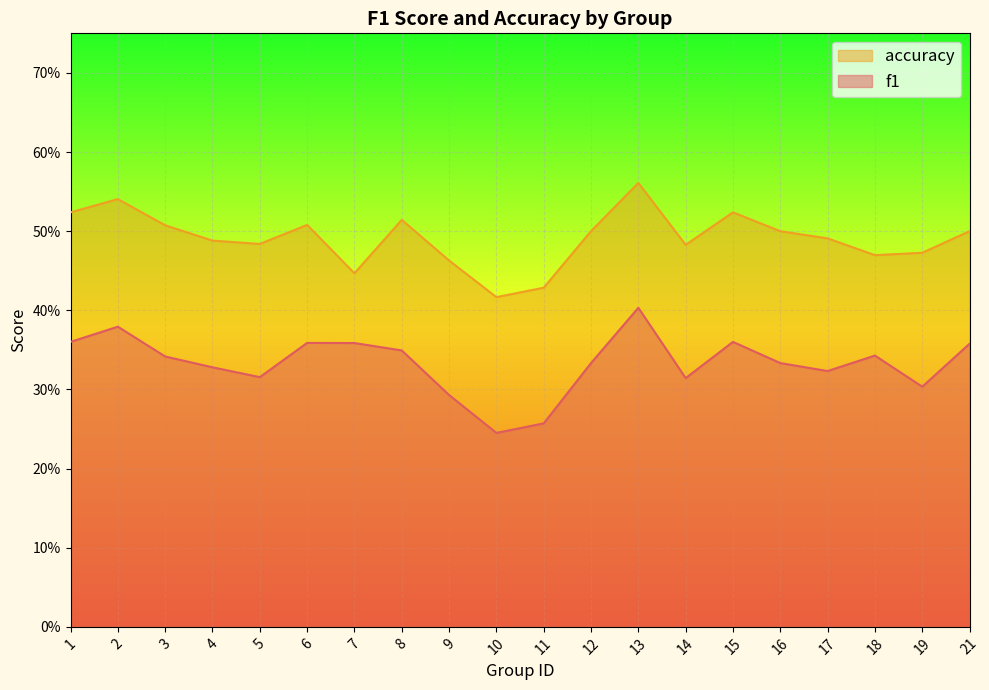

True or false: f1 and accuracy cross at least once.

False